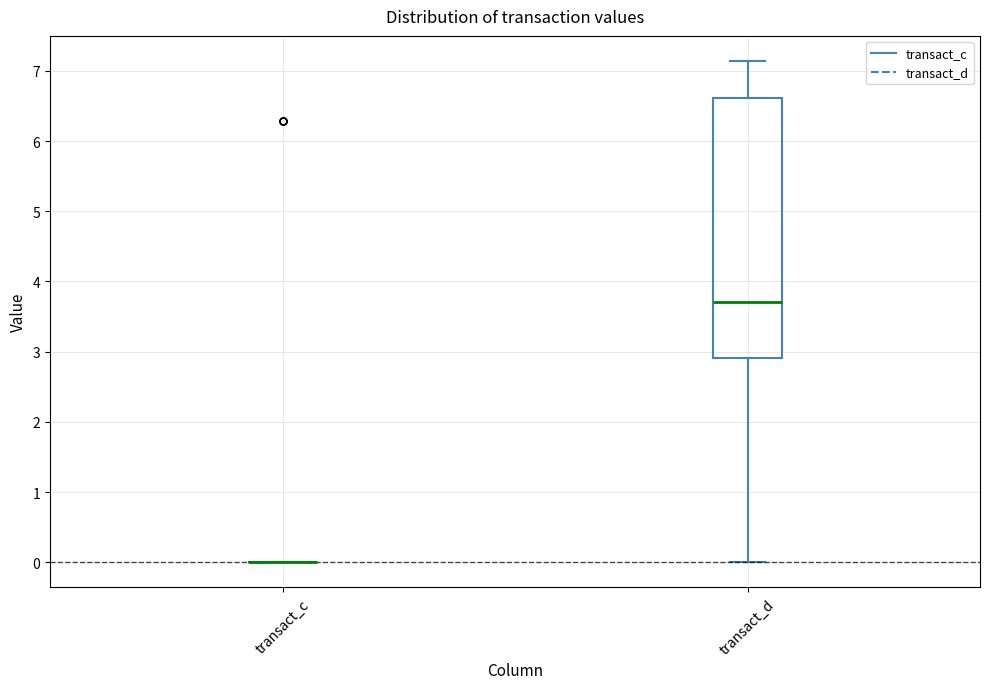

Reading left to right, read every box against the y-axis: the position of its median line, the range the box covers, and the ends of its whiskers. The values are not printed on the chart, so give them approximately, as read against the axis.

transact_c: box collapsed to a line at 0.0, whiskers 0.0 to 0.0
transact_d: median 3.7, box 2.9 to 6.6, whiskers 0.0 to 7.1